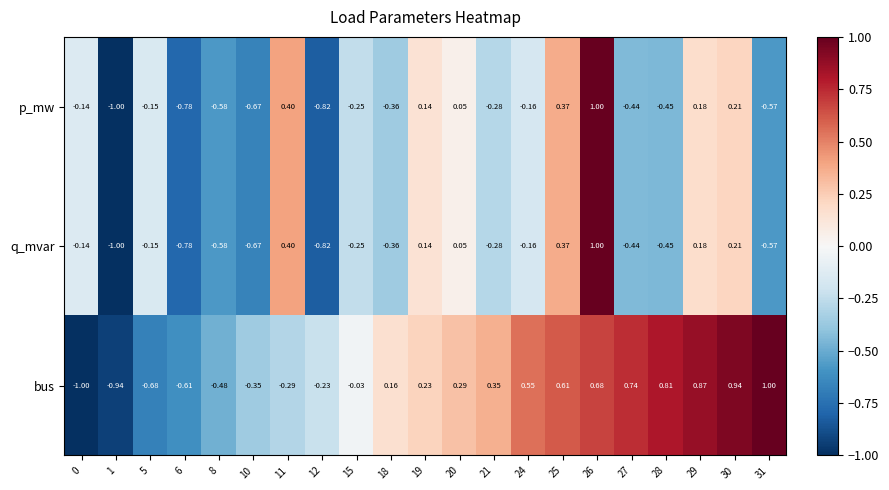

Is the value of q_mvar at 27 greater than the value of bus at 31?

No